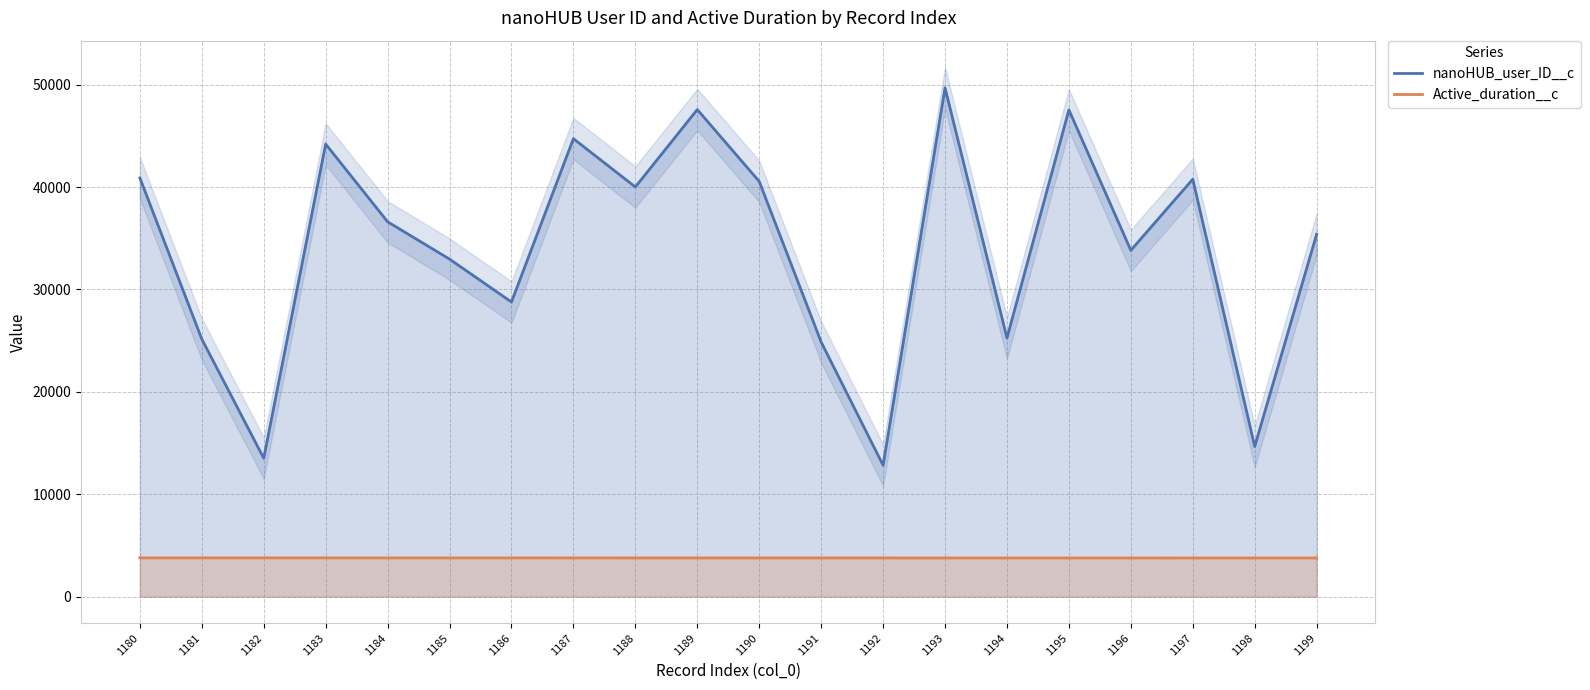

Reading left to right, what are all the values shown in this chart?

nanoHUB_user_ID__c: 1180=40892	1181=25151	1182=13520	1183=44199	1184=36609	1185=32961	1186=28776	1187=44725	1188=40008	1189=47568	1190=40548	1191=24867	1192=12834	1193=49689	1194=25261	1195=47537	1196=33820	1197=40766	1198=14666	1199=35393
Active_duration__c: 1180=3791	1181=3790	1182=3789	1183=3788	1184=3788	1185=3788	1186=3787	1187=3786	1188=3785	1189=3785	1190=3785	1191=3784	1192=3784	1193=3782	1194=3782	1195=3782	1196=3782	1197=3779	1198=3779	1199=3779